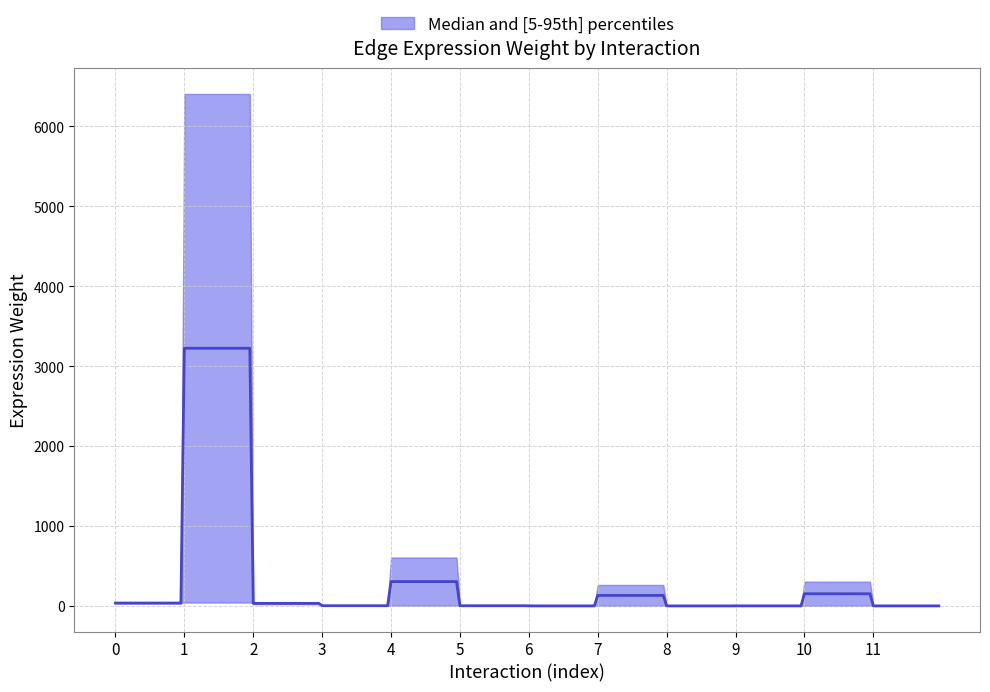

True or false: Edge total expression weight has a value of 447.4 at M2->FAPs.

False